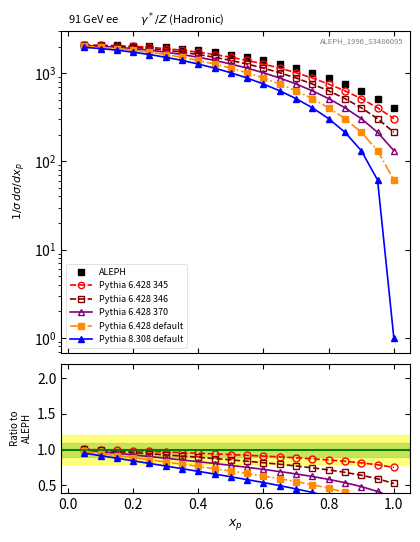

What is the sum of all Pythia 8.308 default values?

19227.0